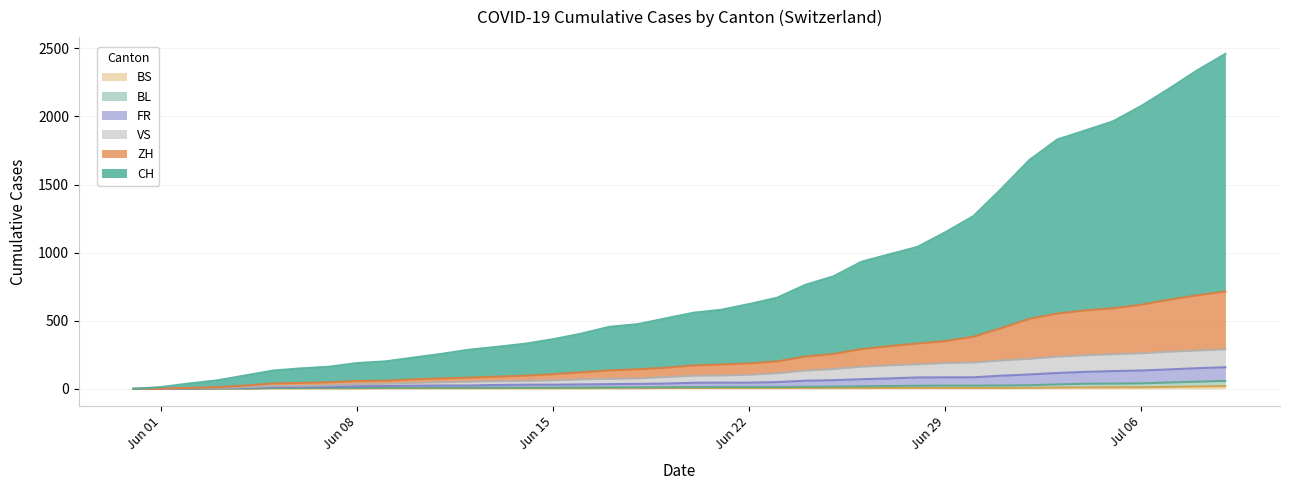

True or false: FR has a value of 40 at 2020-06-28.

False